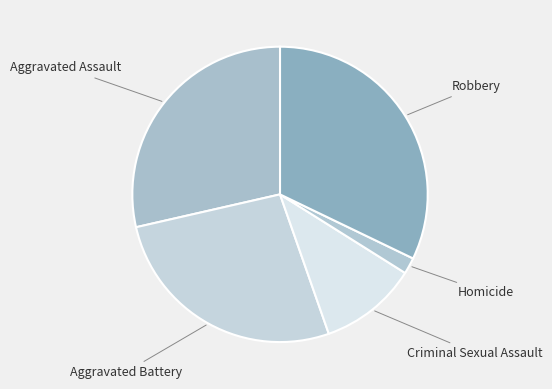

Rank the categories by value from highest to lowest.

Robbery, Aggravated Assault, Aggravated Battery, Criminal Sexual Assault, Homicide